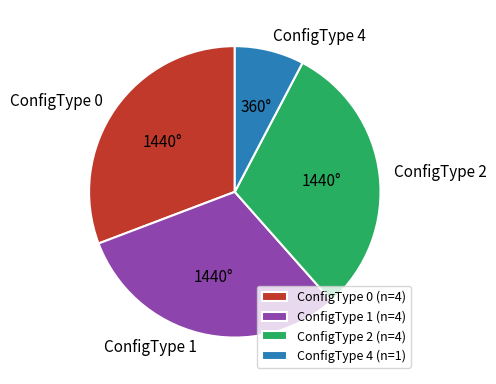

Combined, do ConfigType 1 and ConfigType 0 account for over 50%?

Yes